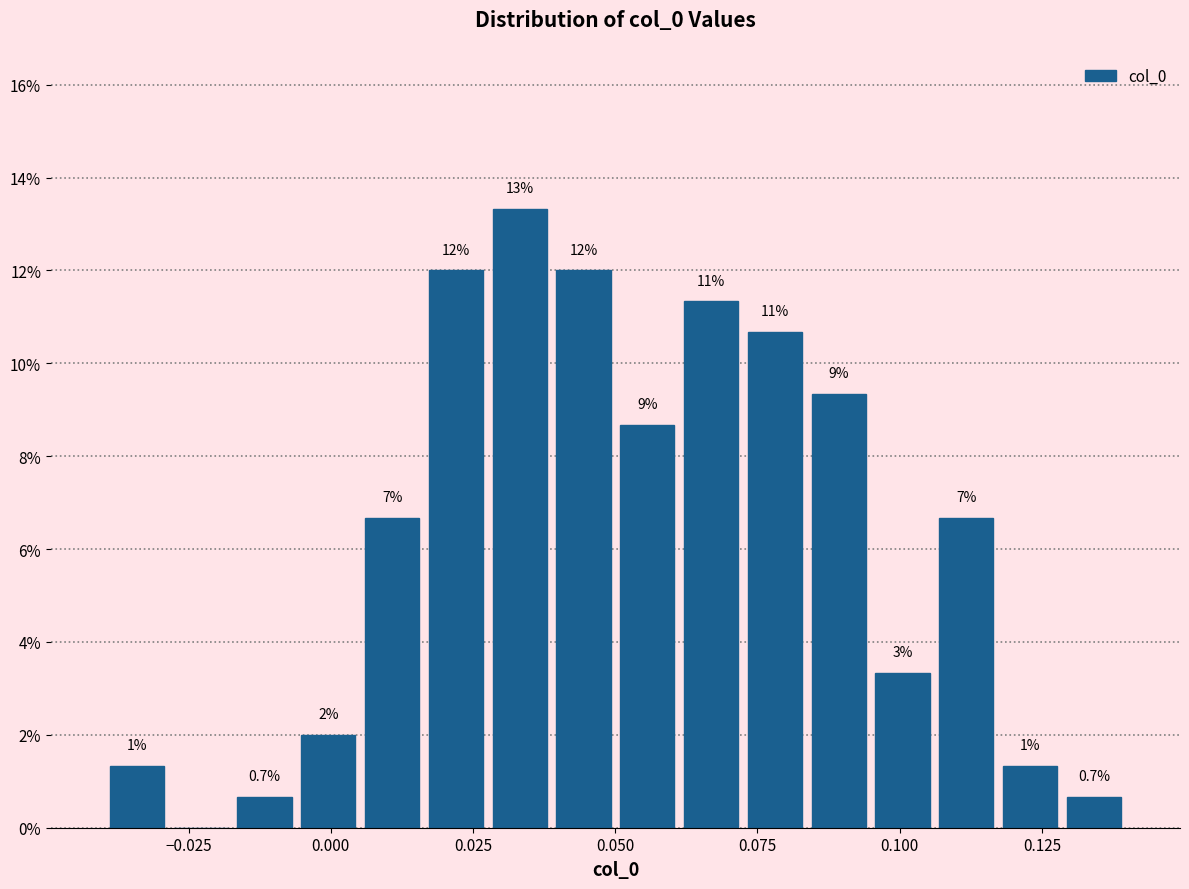

Around what value on the x-axis is the tallest bar? Give the approximate position of its centre, as read against the axis.

0.035